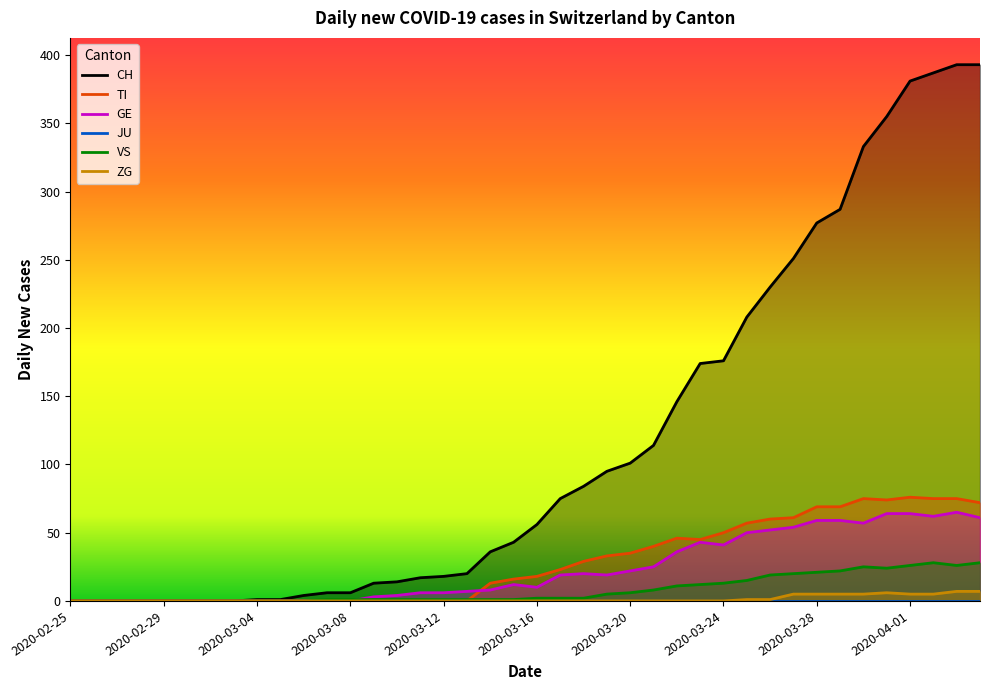

How many series are shown in this chart?

6